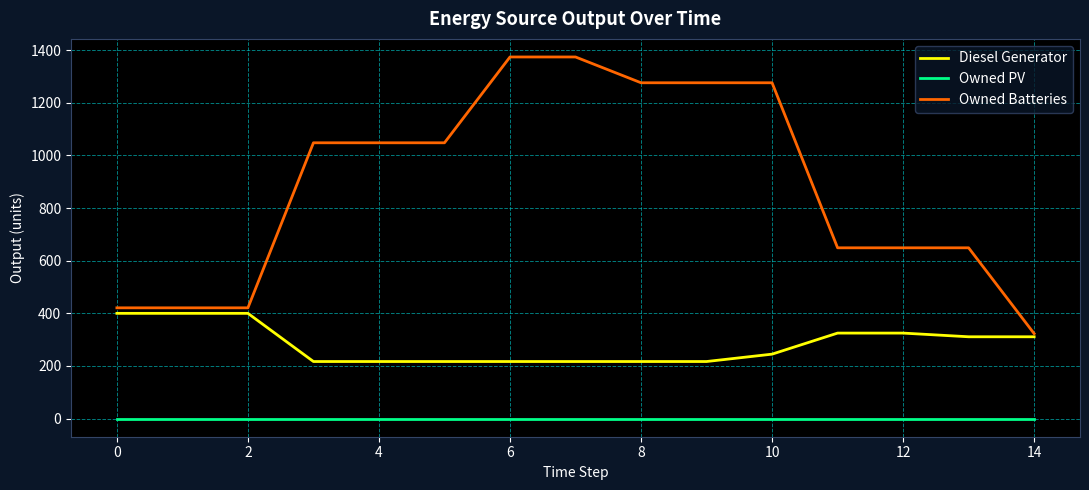

Which series has the largest total across all categories?

Owned Batteries